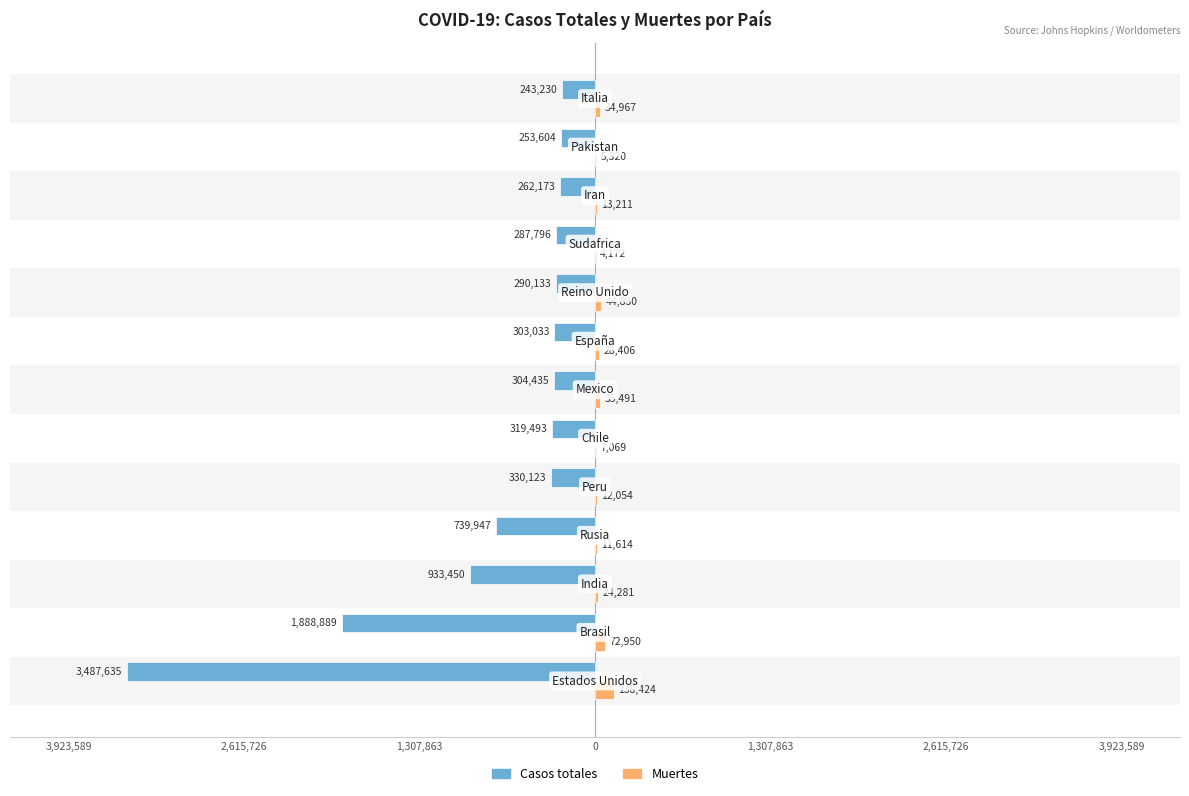

What are all the series names shown in the legend?

Casos totales, Muertes